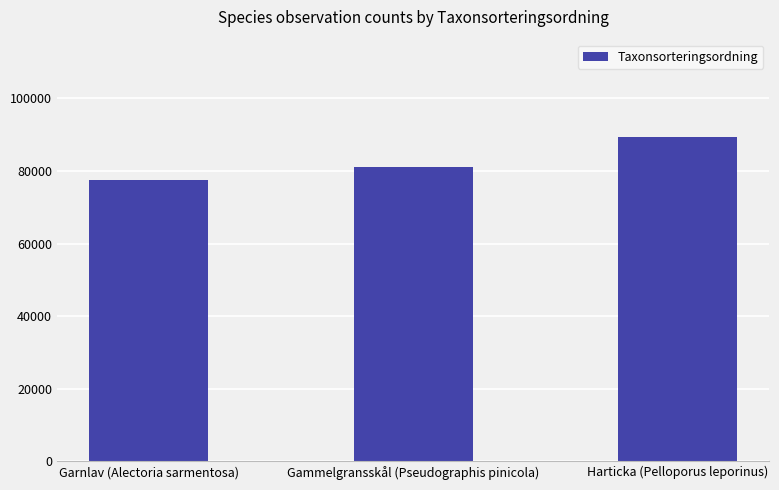

Rank the categories by value from highest to lowest.

Harticka (Pelloporus leporinus), Gammelgransskål (Pseudographis pinicola), Garnlav (Alectoria sarmentosa)